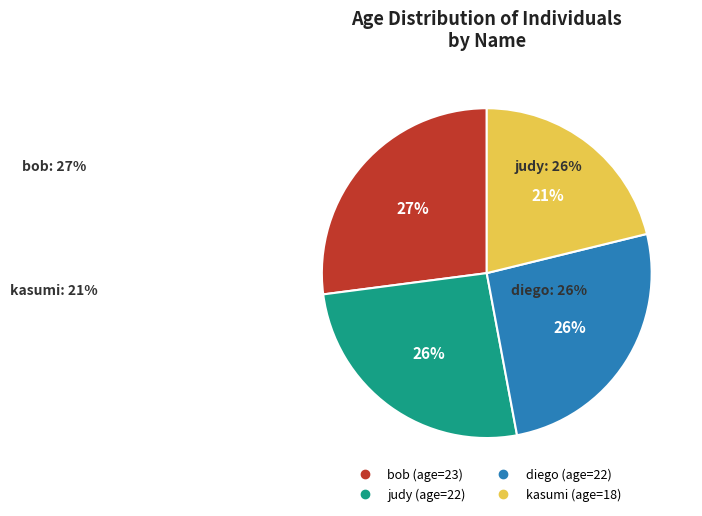

Does kasumi represent more than half of the total?

No